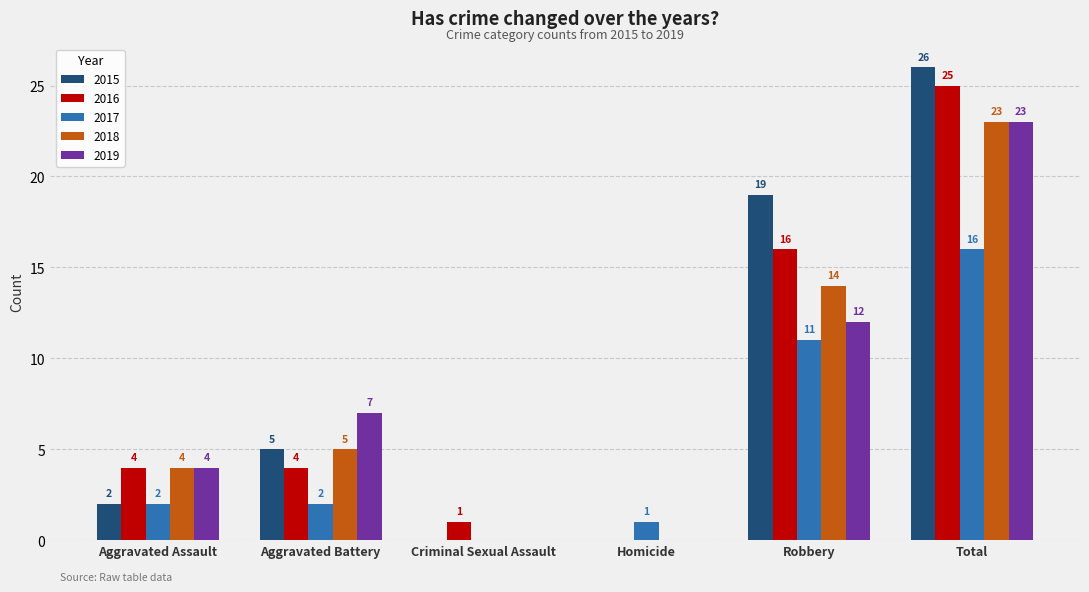

At which category is the sum across all series the highest?

Total